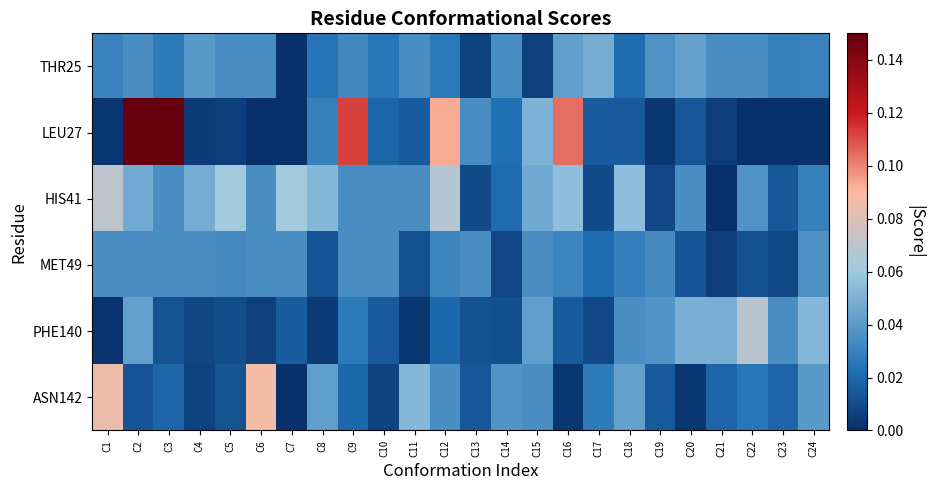

Between C4 and C21, which series saw the biggest shift?

HIS41